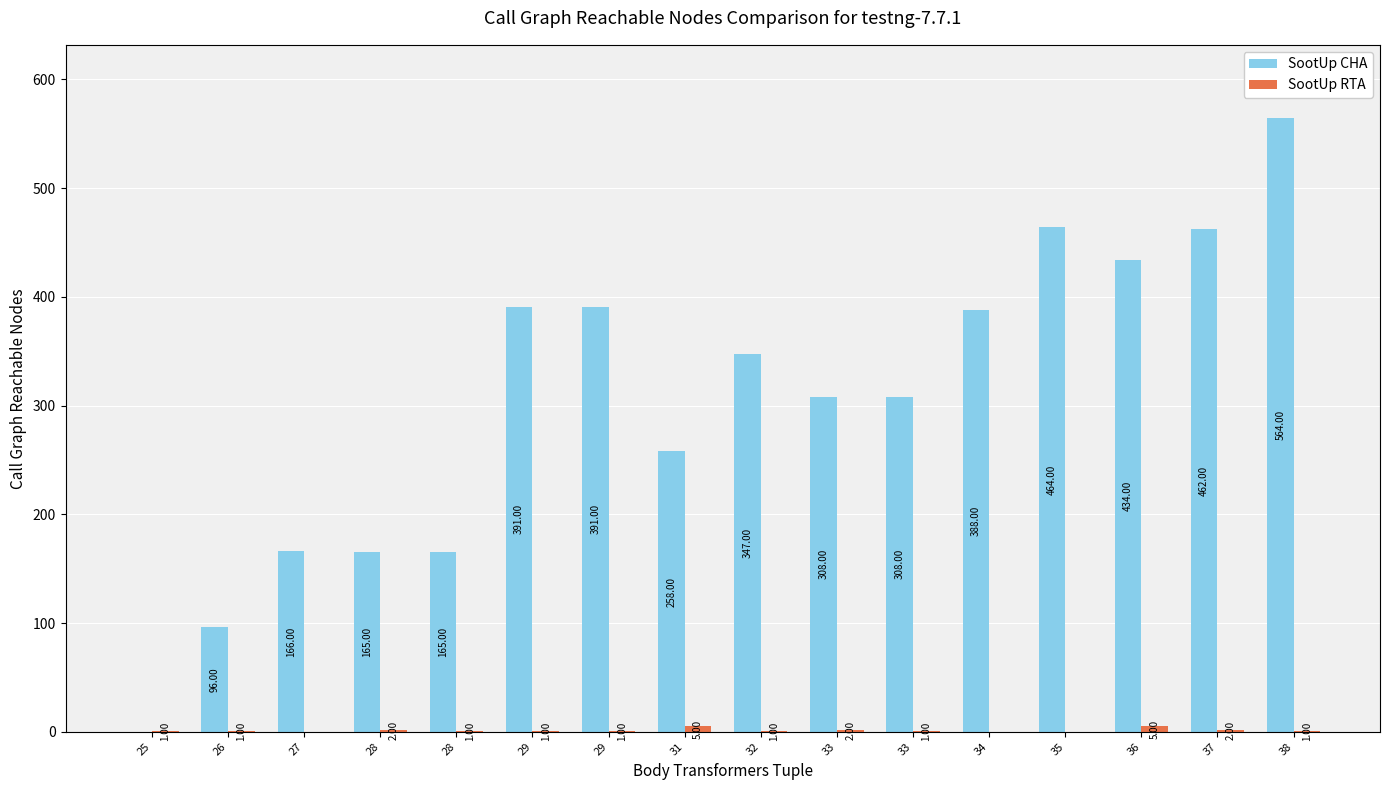

At which label is SootUp CHA closest to 282?

31